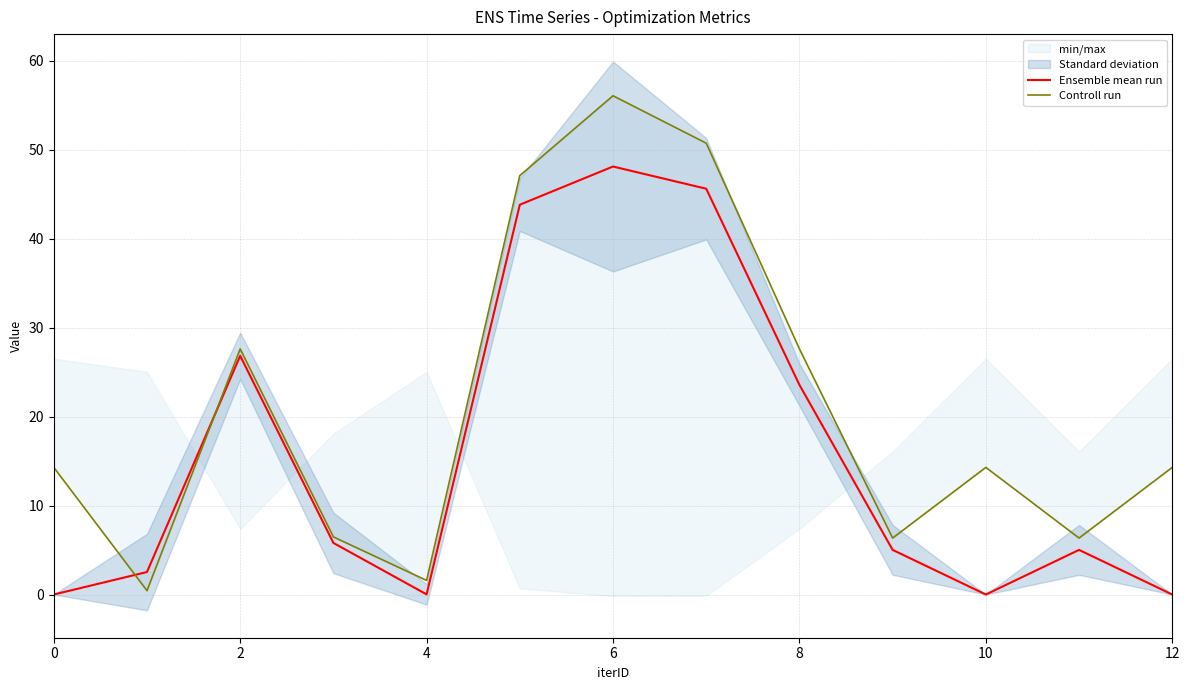

What is the highest value of the Ensemble mean run series?

48.1